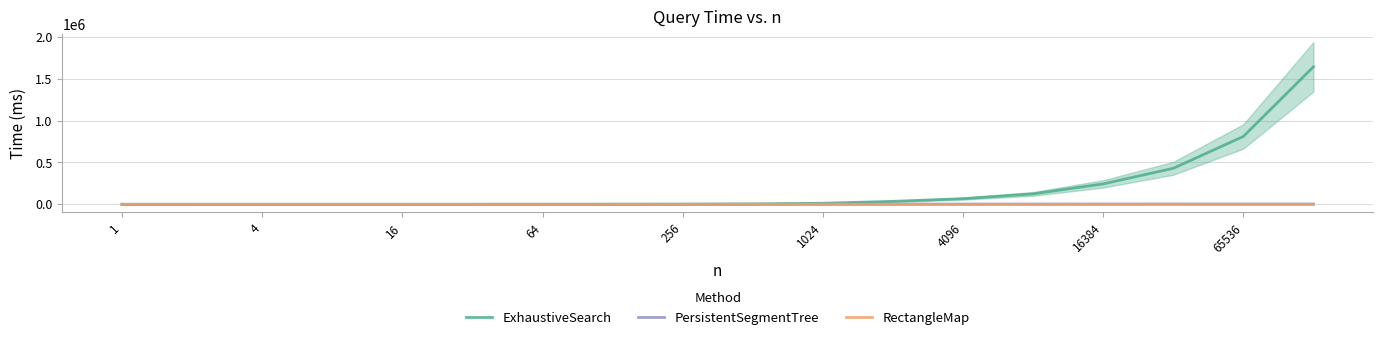

True or false: ExhaustiveSearch has a value of 254773 at 15.

False